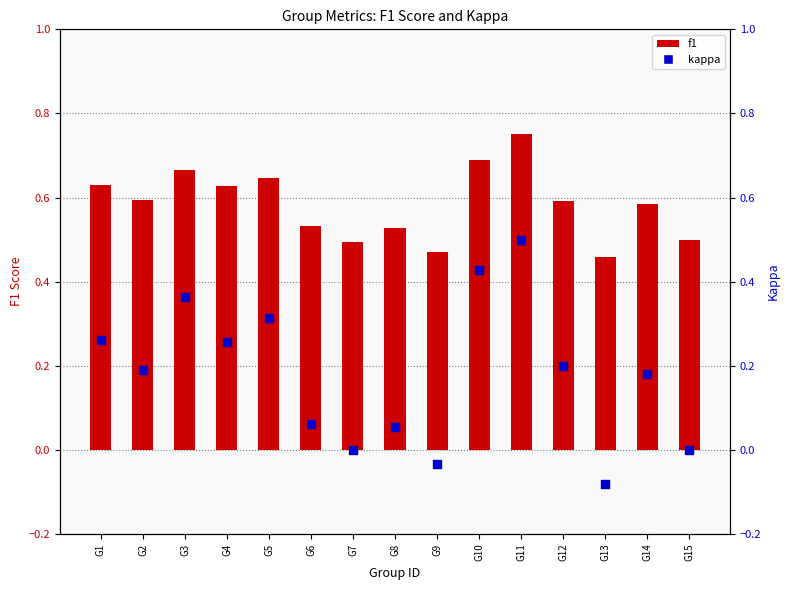

What is the total value across all series at G12?

0.8